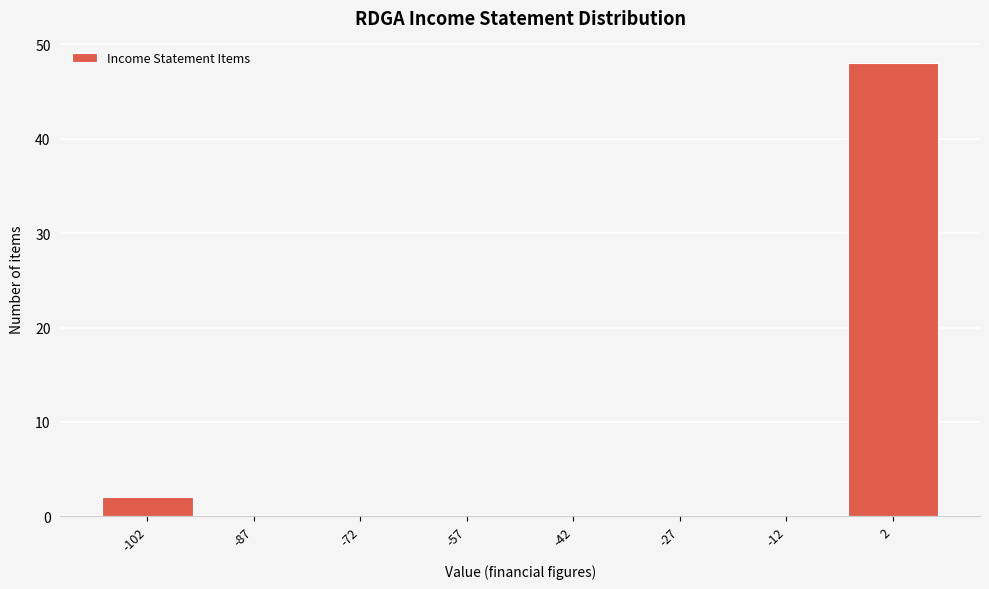

Which range on the x-axis has the tallest bar?

-5 to 10